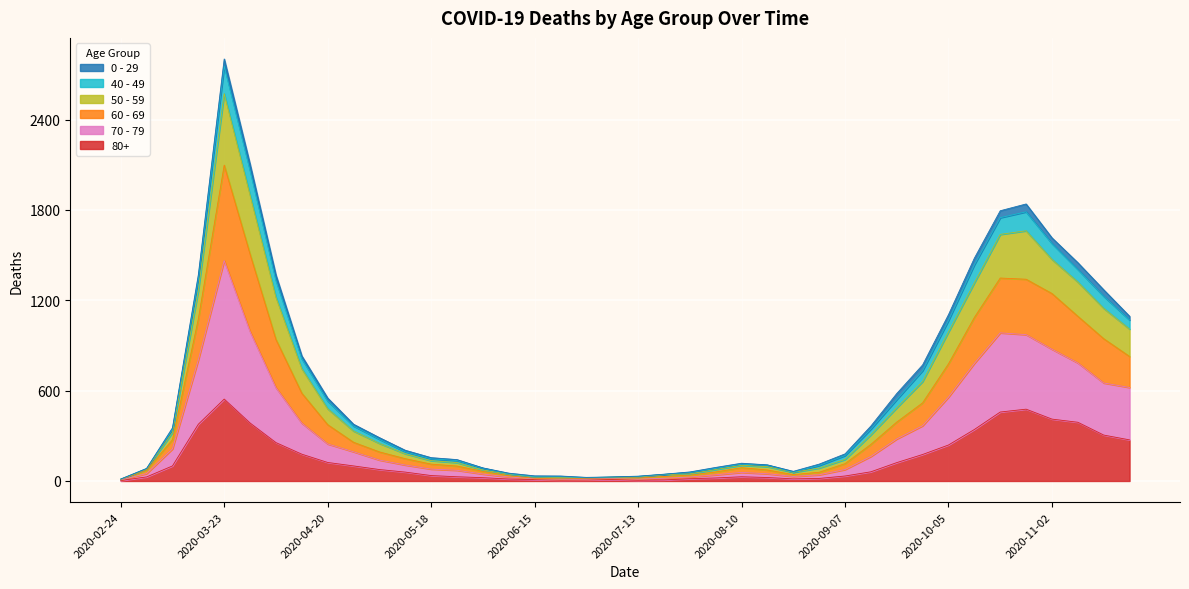

At which category is the sum across all series the highest?

2020-03-23